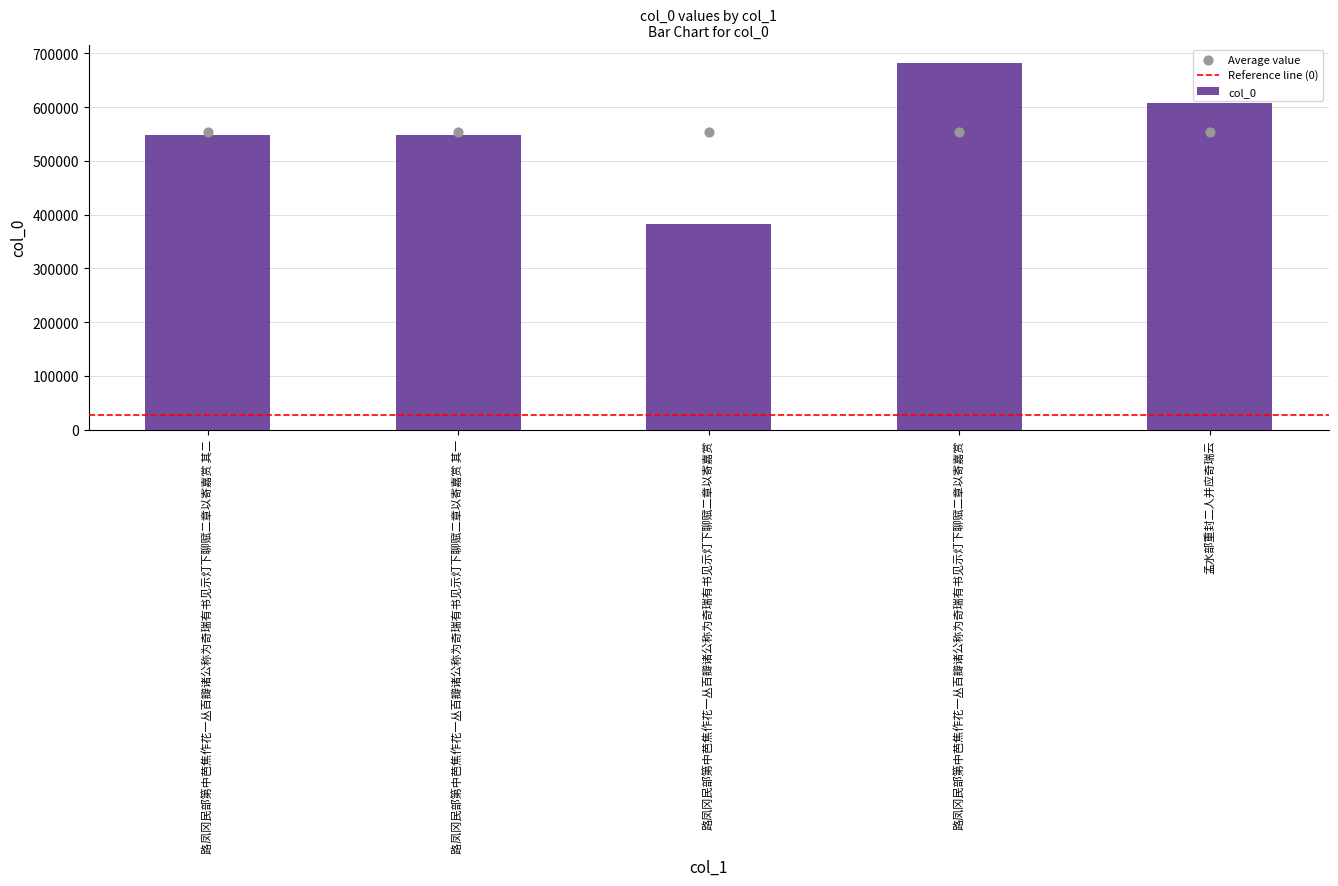

Approximately how many times larger is the value at 路凤冈民部第中芭焦作花一丛百瓣诸公称为奇瑞有书见示灯下聊赋二章以寄嘉赏 compared to 路凤冈民部第中芭焦作花一丛百瓣诸公称为奇瑞有书见示灯下聊赋二章以寄嘉赏?

1.8